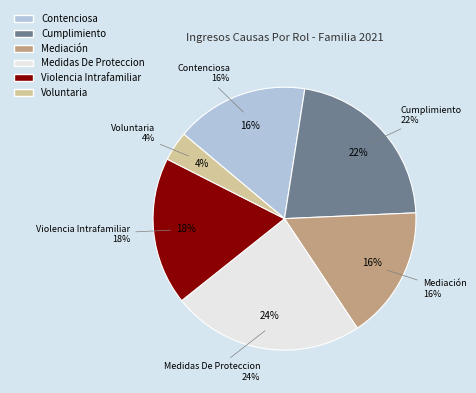

Does Violencia Intrafamiliar account for over 50% of the chart?

No